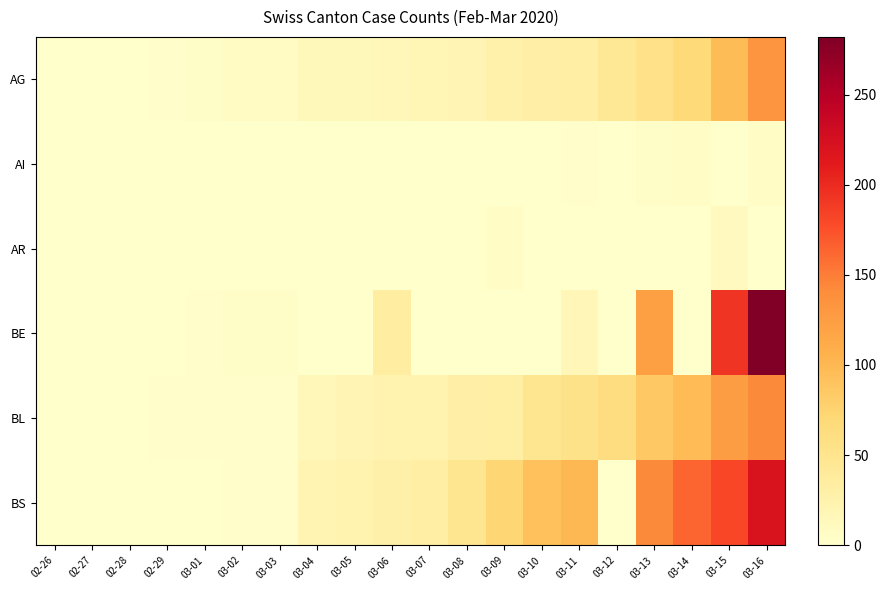

What is the spread (max minus min) of values at 03-12?

62